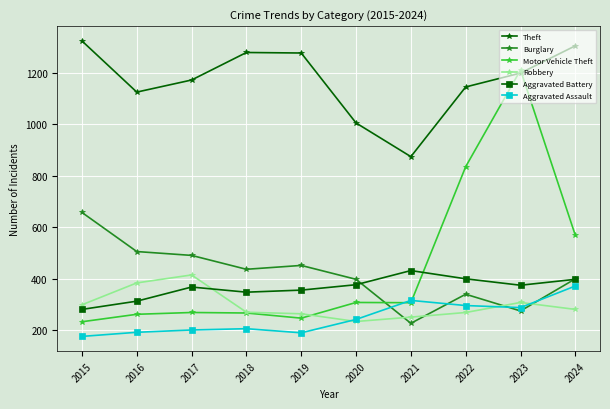

Read the Motor Vehicle Theft value at 2016.

261